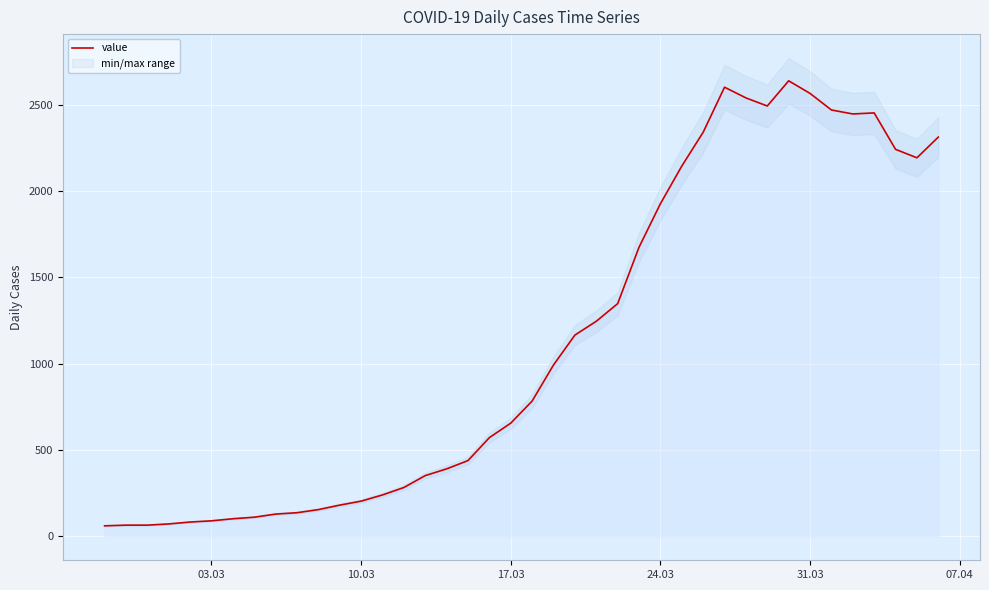

What is the lowest value of the value series?

61